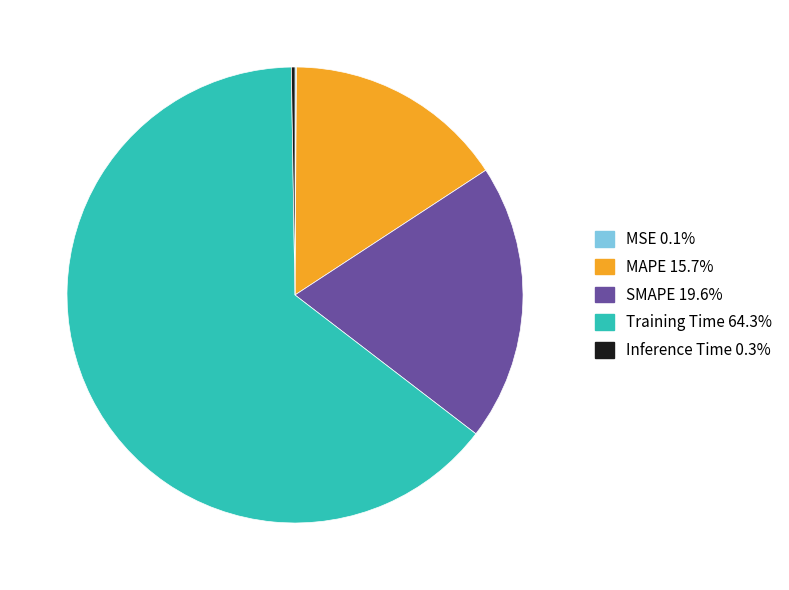

Does Training Time represent more than half of the total?

Yes